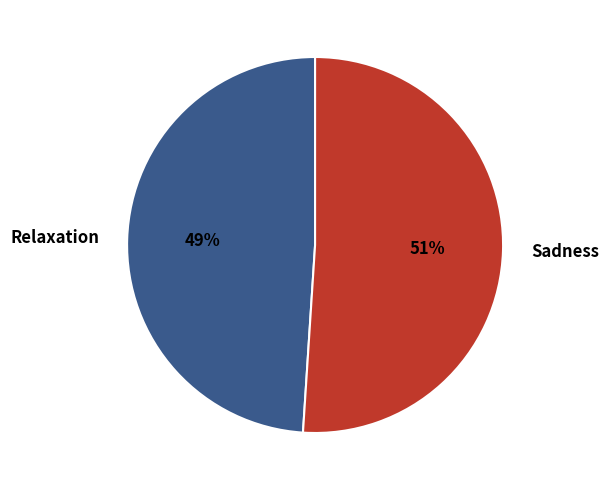

What is the largest slice in the pie chart?

Sadness